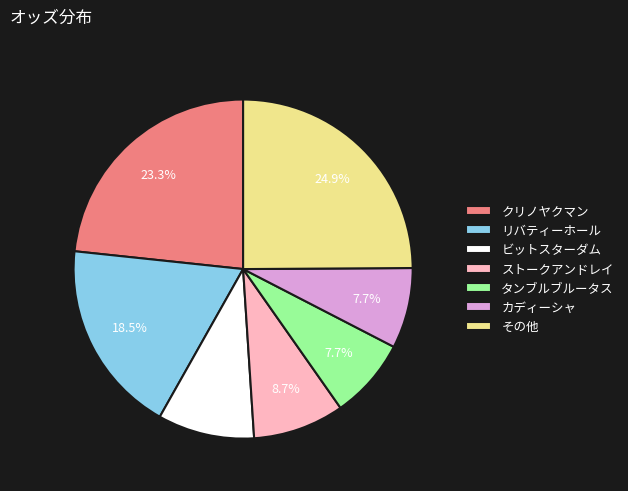

To the nearest percent, what is the difference between the largest and smallest slice percentages?

17%